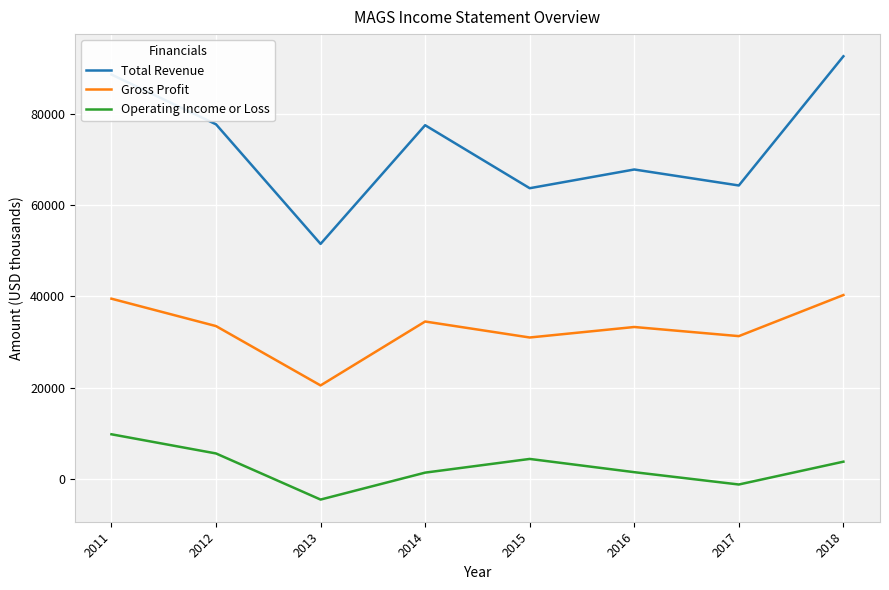

Rank the series by their maximum value, from lowest to highest.

Operating Income or Loss, Gross Profit, Total Revenue